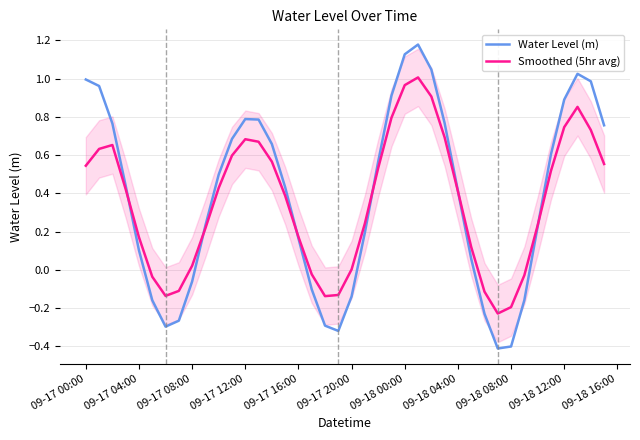

Is it true that Smoothed (5hr avg) equals 0.7 at 09-17 12:00?

True